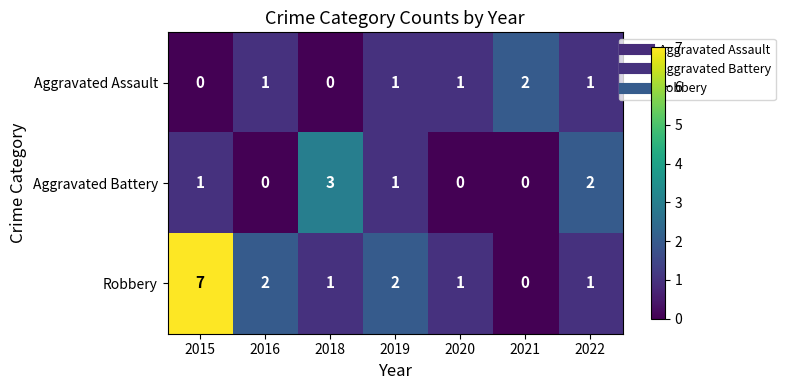

What is the sum of all Aggravated Assault values?

6